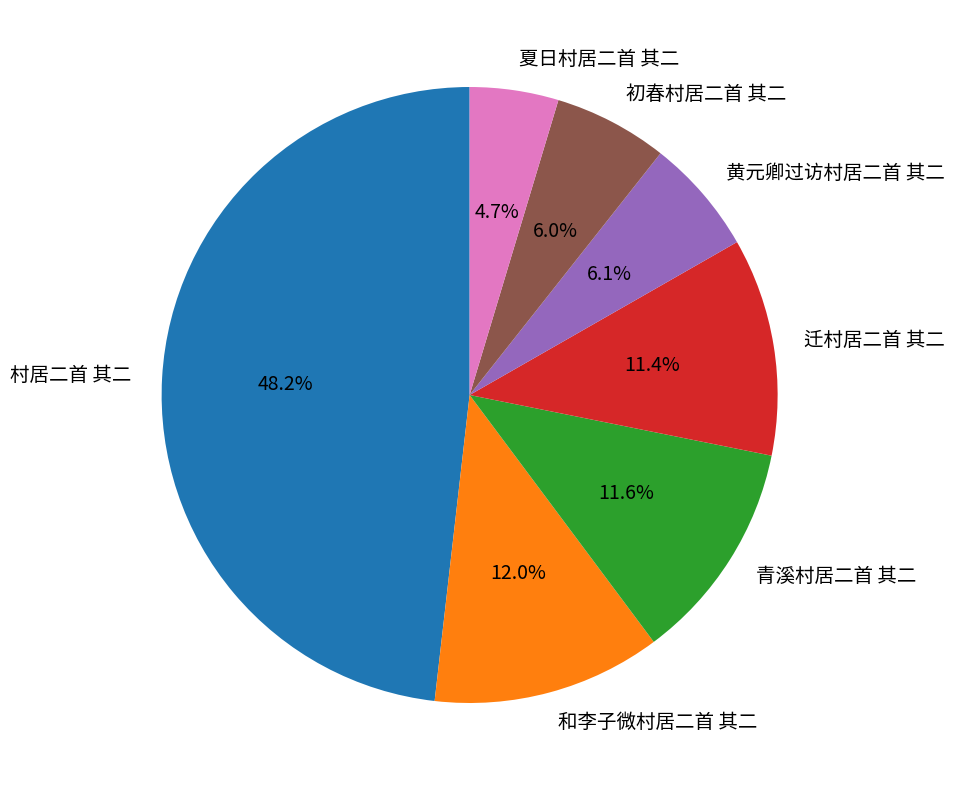

How many slices are in this pie chart?

7